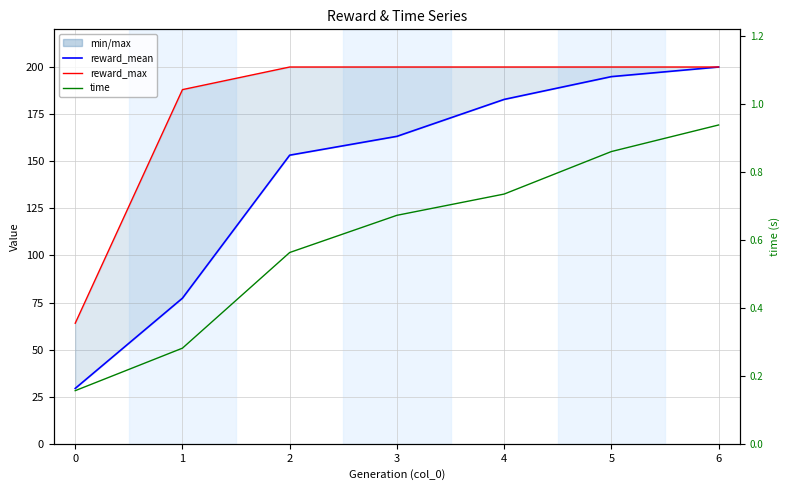

Is it true that time equals 0.9 at 6?

True